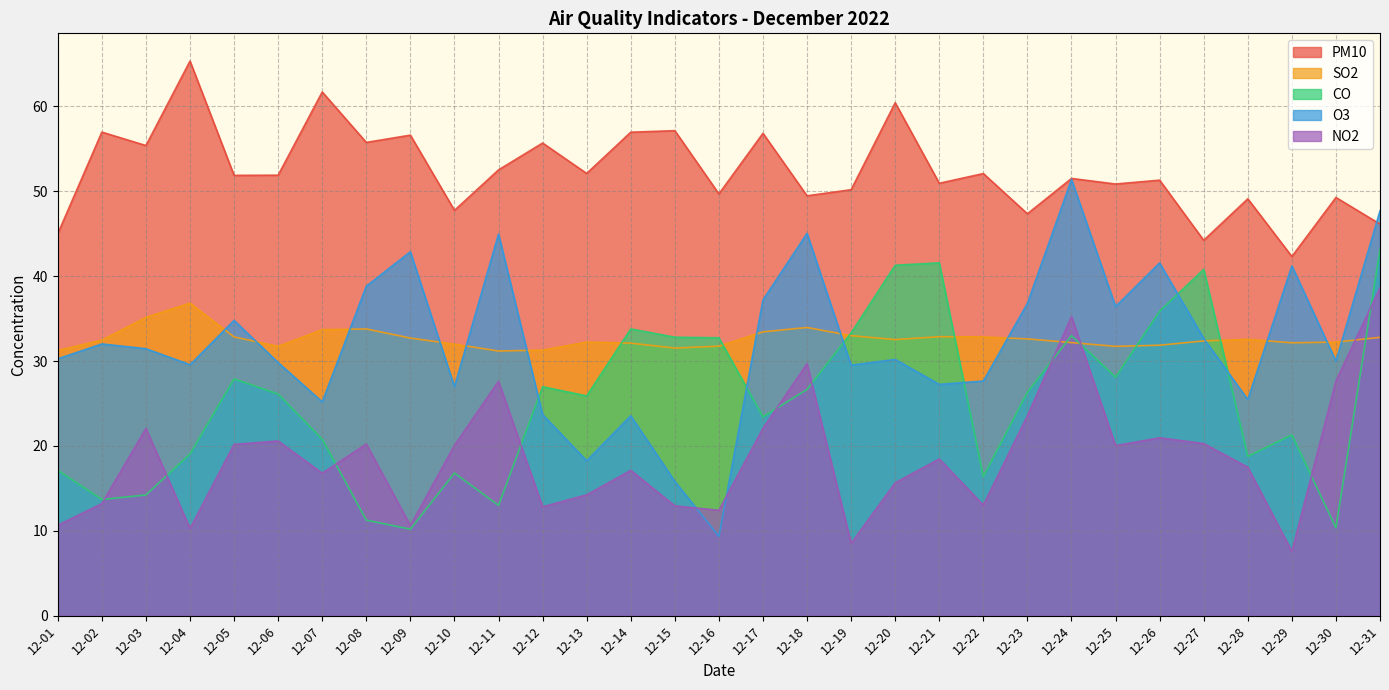

True or false: PM10 has a value of 45.0 at 12-01.

True